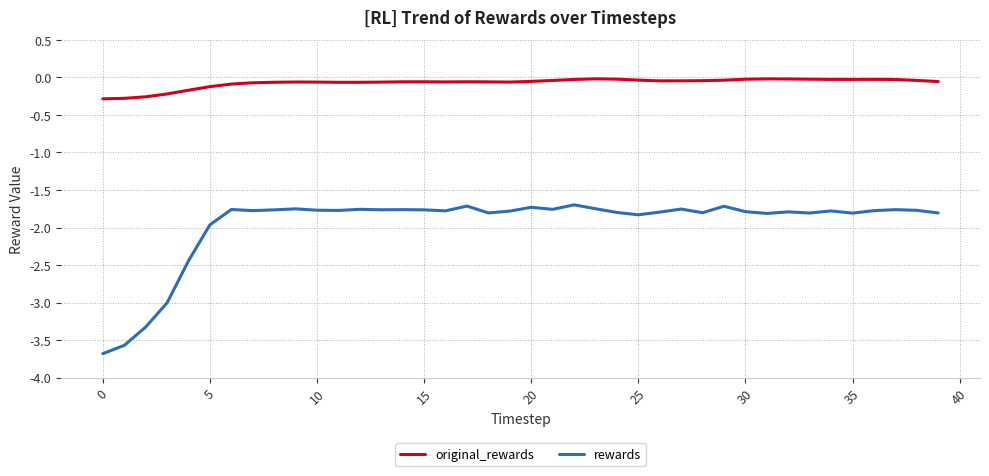

At how many categories does at least one series exceed -3?

40